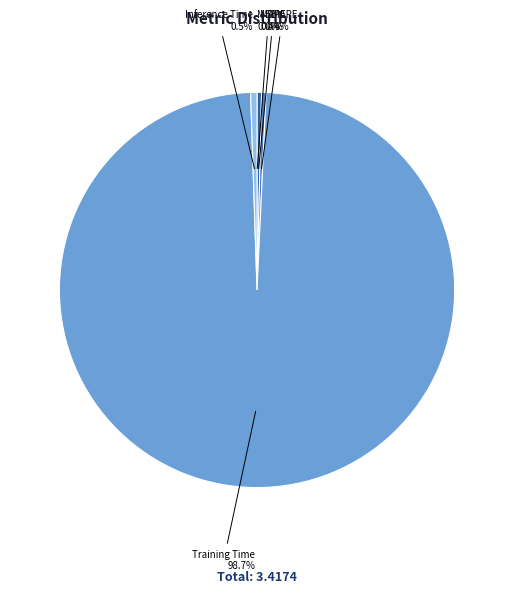

What is the largest slice in the pie chart?

Training Time